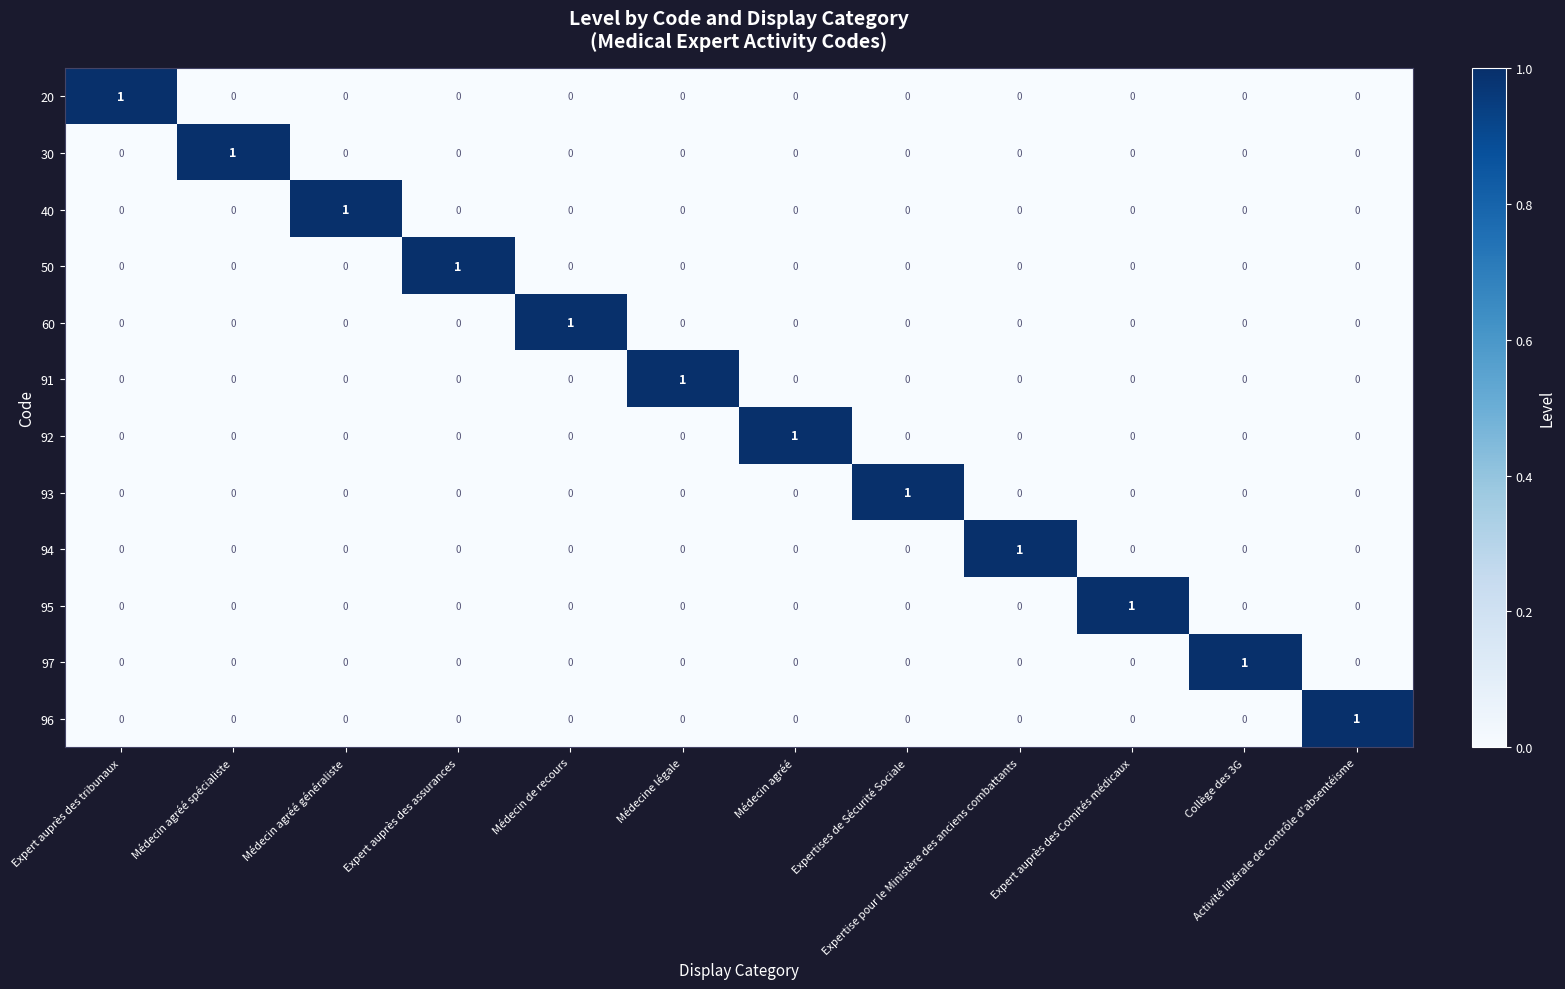

The 60 series shows 0 at Expertises de Sécurité Sociale. True or false?

True